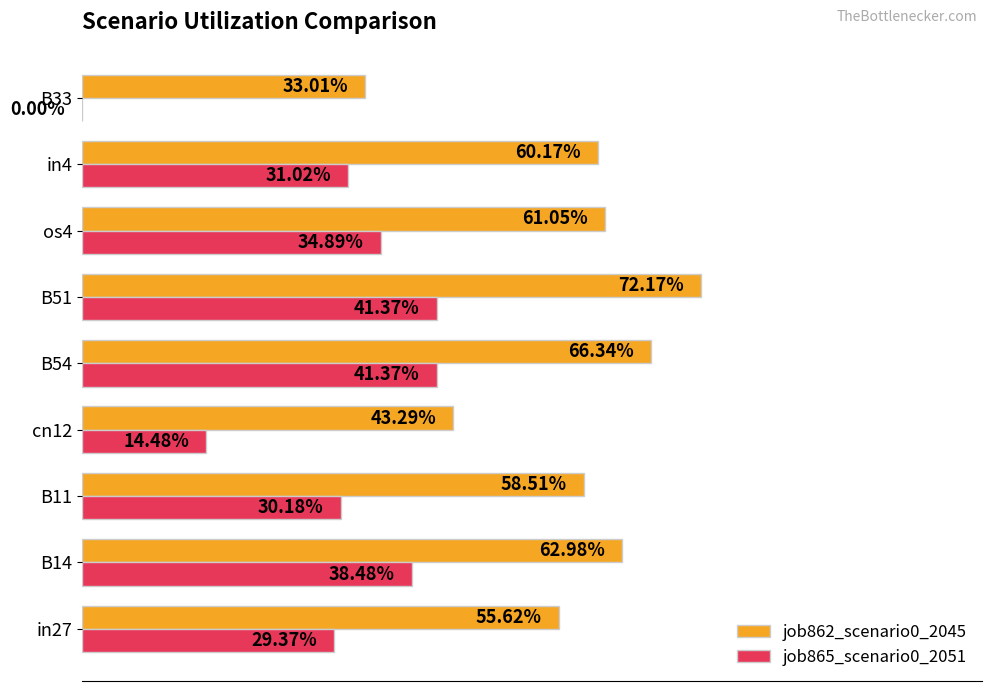

Reading right to left, transcribe all the data shown in this chart.

job862_scenario0_2045: 0.3	0.6	0.6	0.7	0.7	0.4	0.6	0.6	0.6
job865_scenario0_2051: 0.0	0.3	0.3	0.4	0.4	0.1	0.3	0.4	0.3